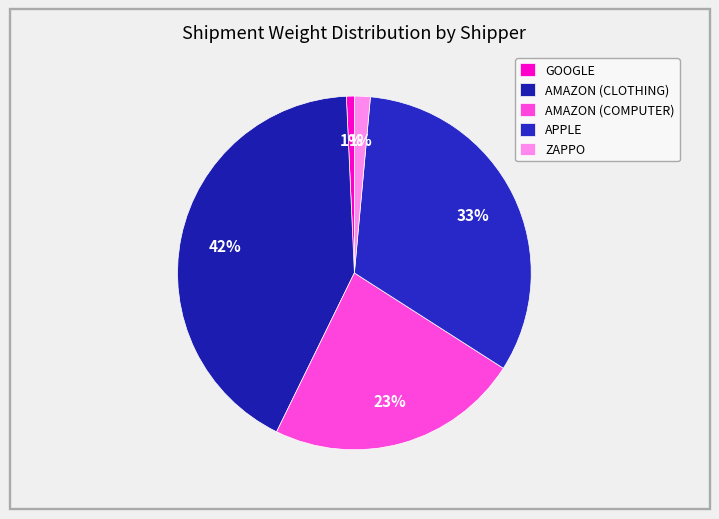

To the nearest percent, what portion does GOOGLE represent?

1%